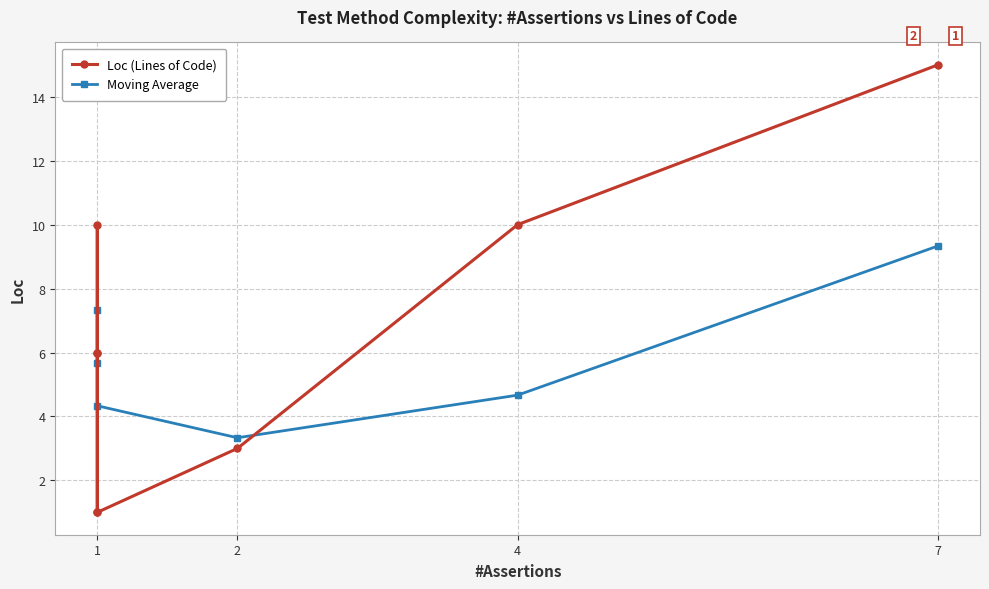

The value at commons-dbcp is 9. True or false?

False